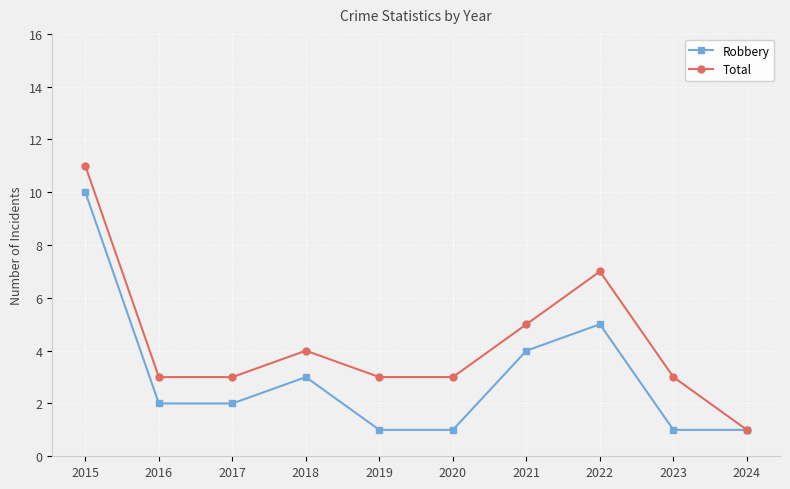

What is the value of the Robbery point at the 3rd from the left?

2